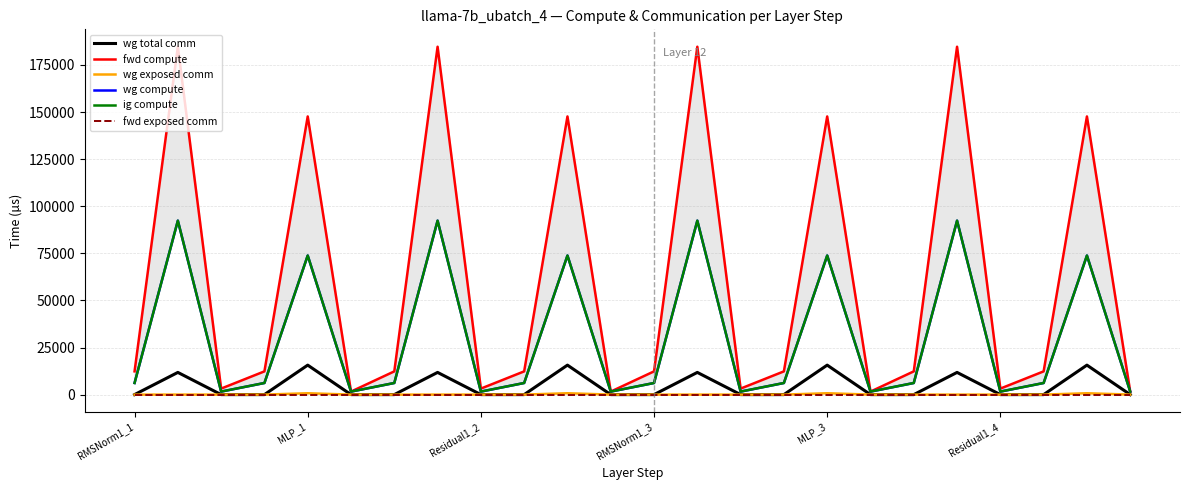

True or false: ig compute and fwd exposed comm intersect in this chart.

False